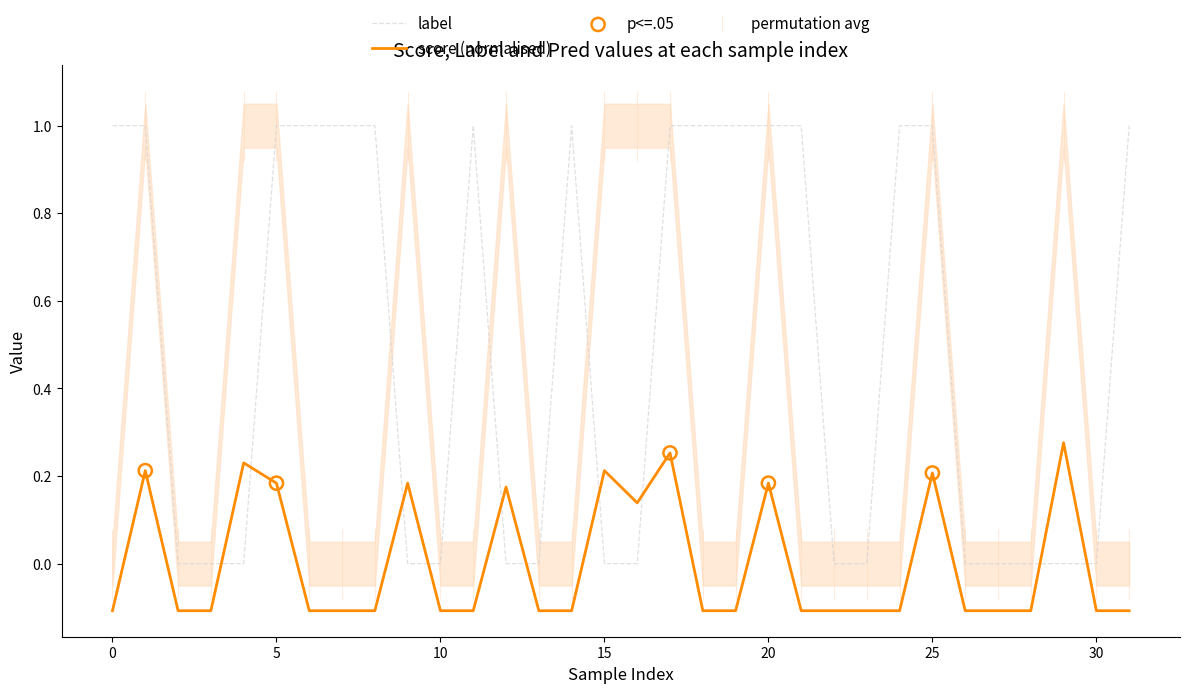

What is the total value across all series at 9?

0.2